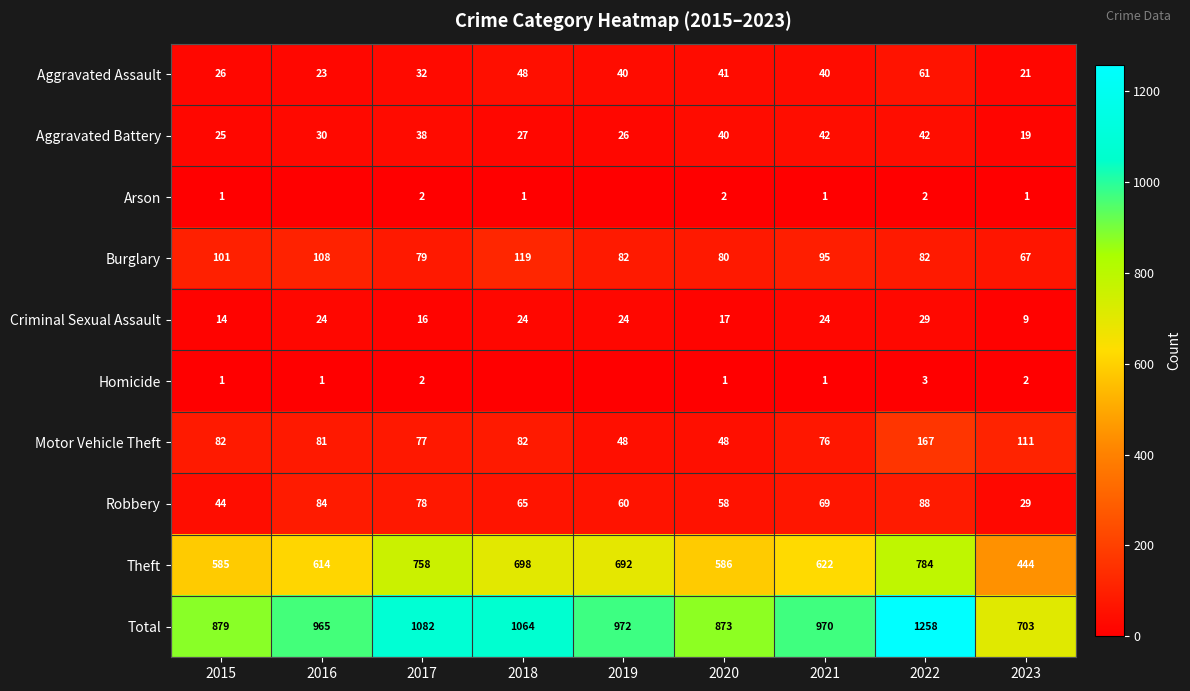

How many data points in Robbery are less than 65?

4